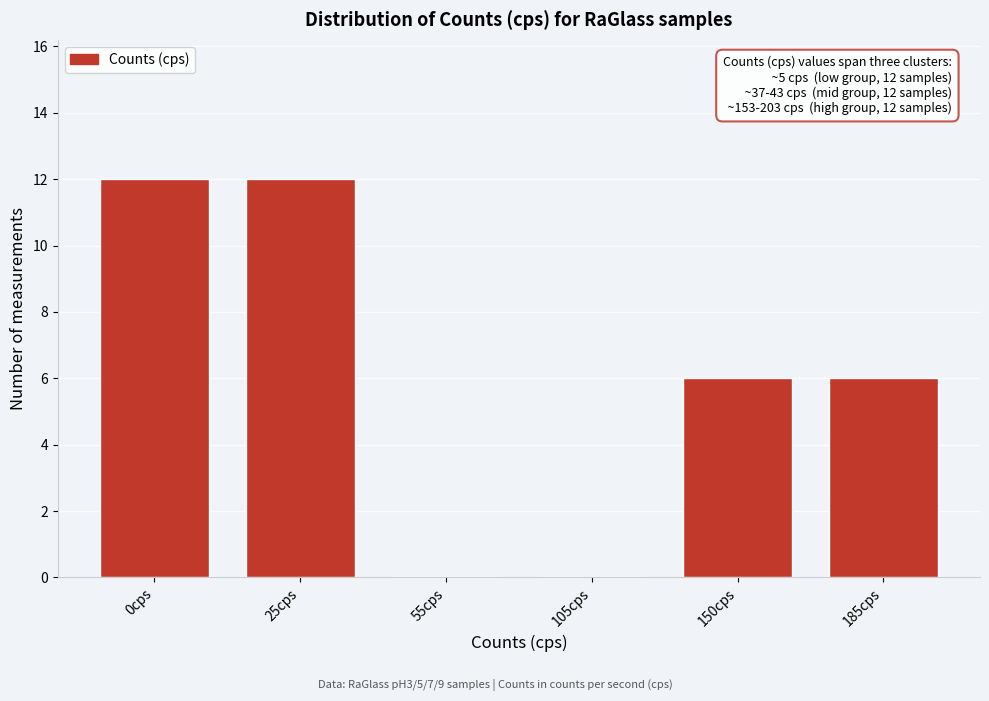

Reading left to right, extract all data points from this chart.

0cps=12	25cps=12	55cps=0	105cps=0	150cps=6	185cps=6